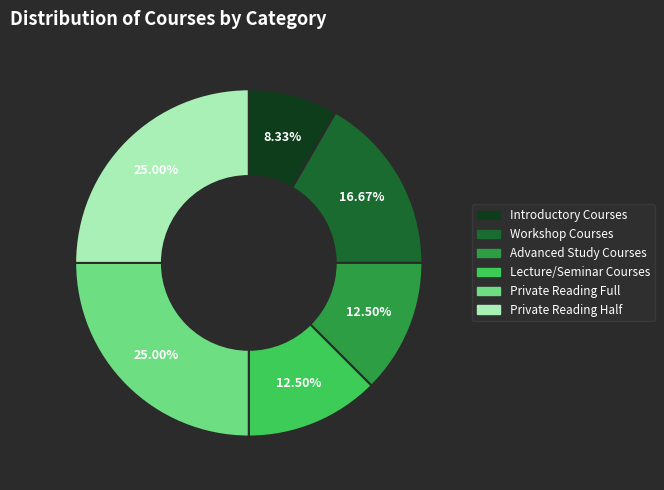

Is there any slice that represents more than half of the pie?

No